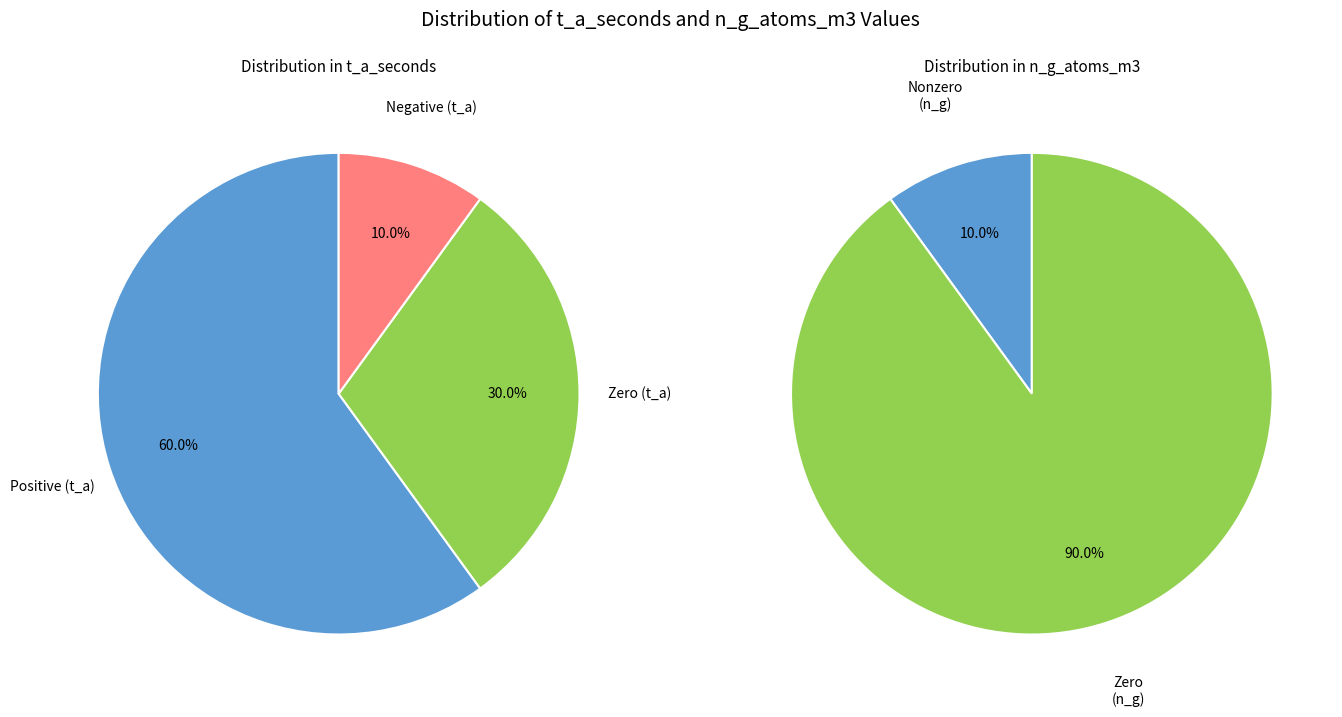

At 1, list the series in order from smallest to largest.

n_g_atoms_m3, t_a_seconds